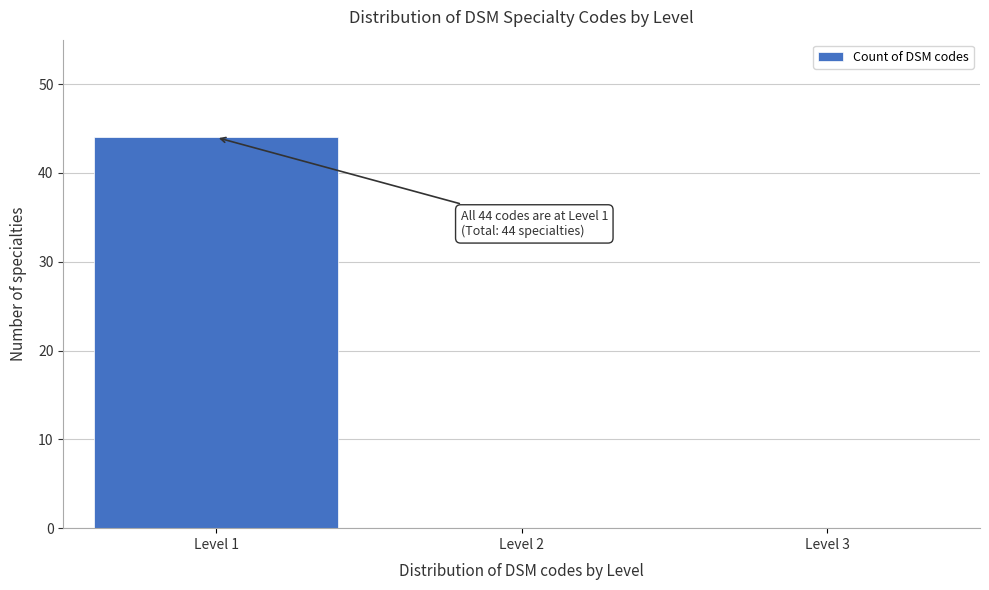

Over which range of the x-axis is the bar tallest?

0.5 to 1.5